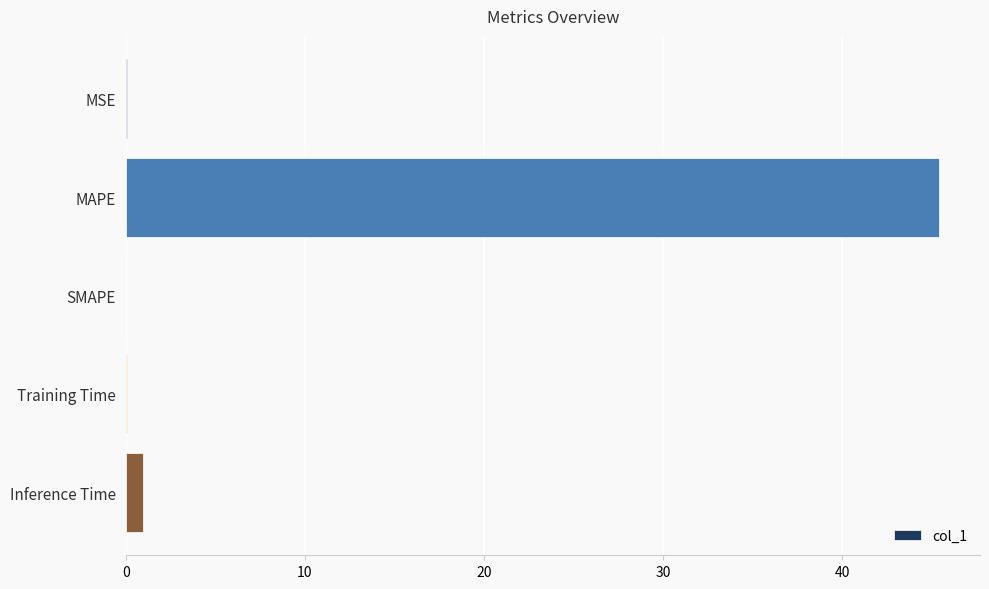

Which label corresponds to the largest value in the chart?

MAPE